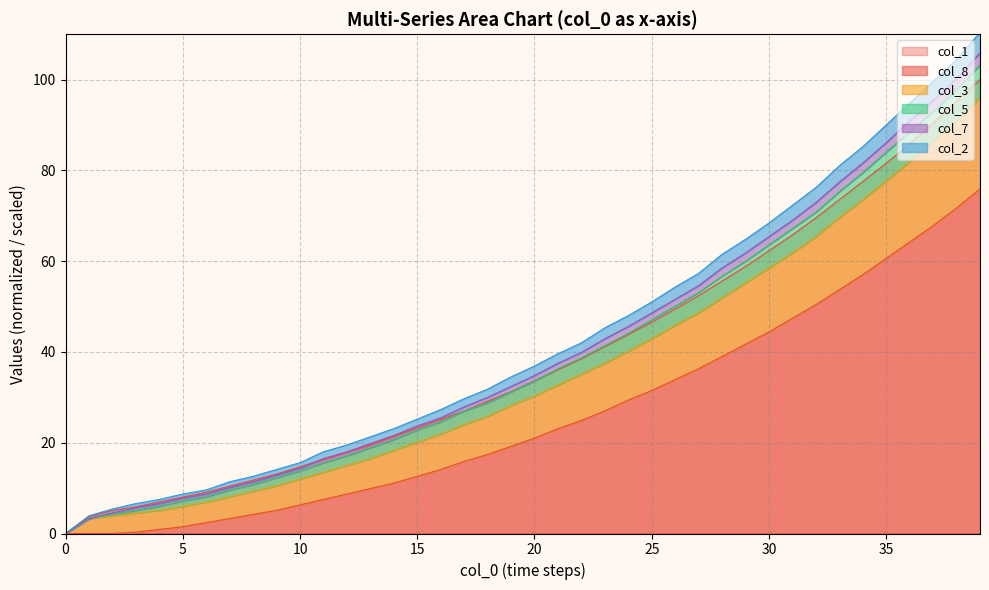

True or false: col_8 and col_5 cross at least once.

False